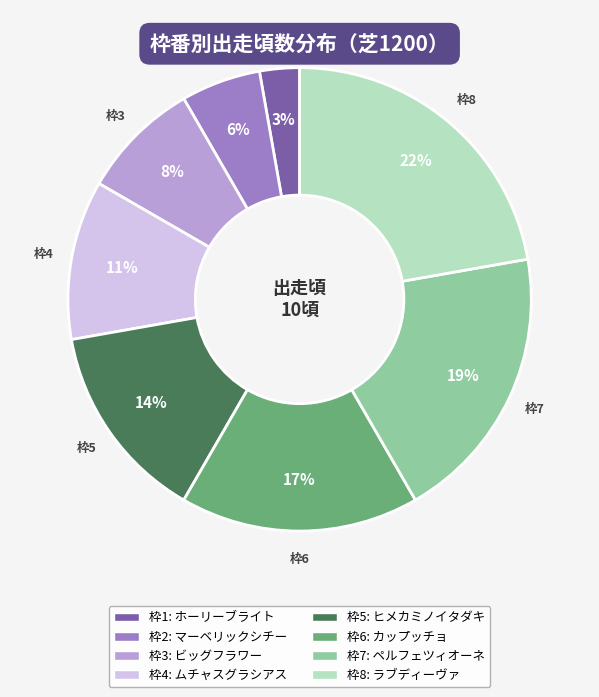

Is there a majority slice in this chart?

No